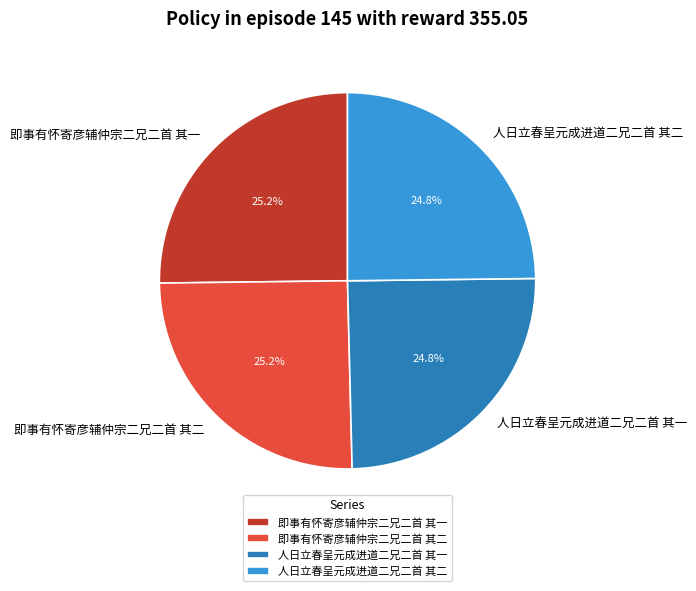

Approximately how many times larger is the value at 人日立春呈元成进道二兄二首 其二 compared to 即事有怀寄彦辅仲宗二兄二首 其二?

1.0